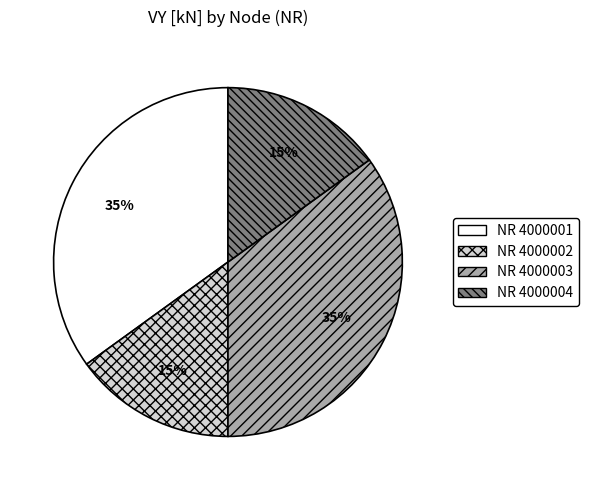

To the nearest percent, what is the difference between the largest and smallest slice percentages?

20%